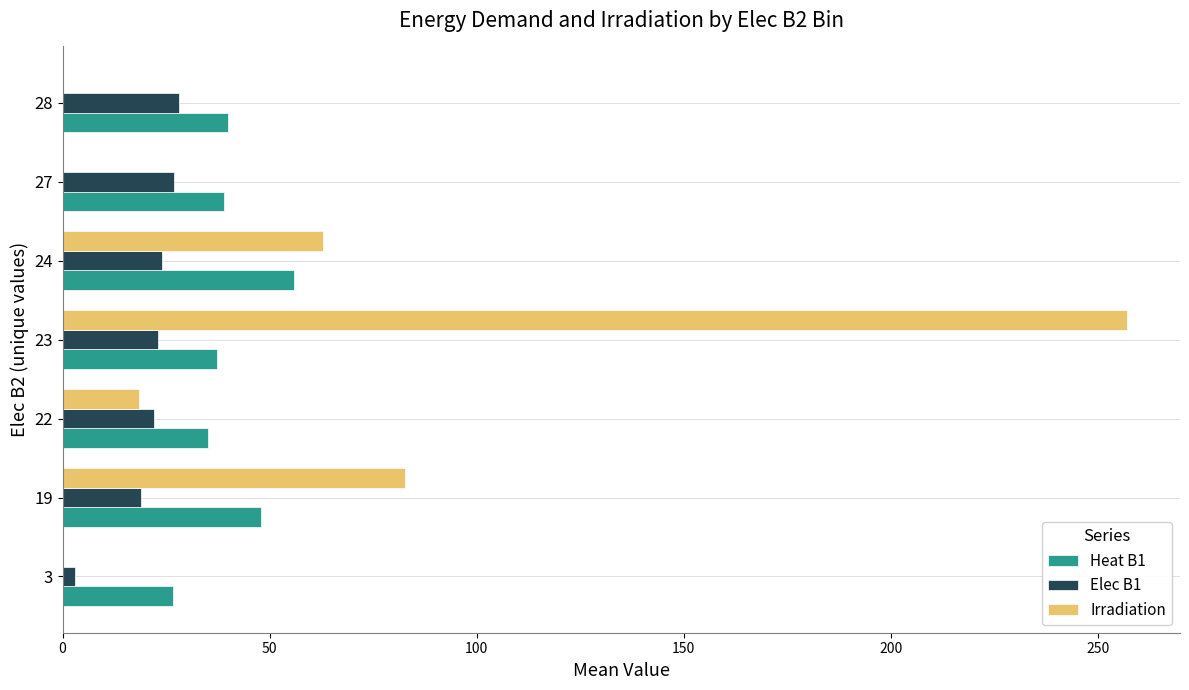

The value of Heat B1 at 27 is 39.0. True or false?

True